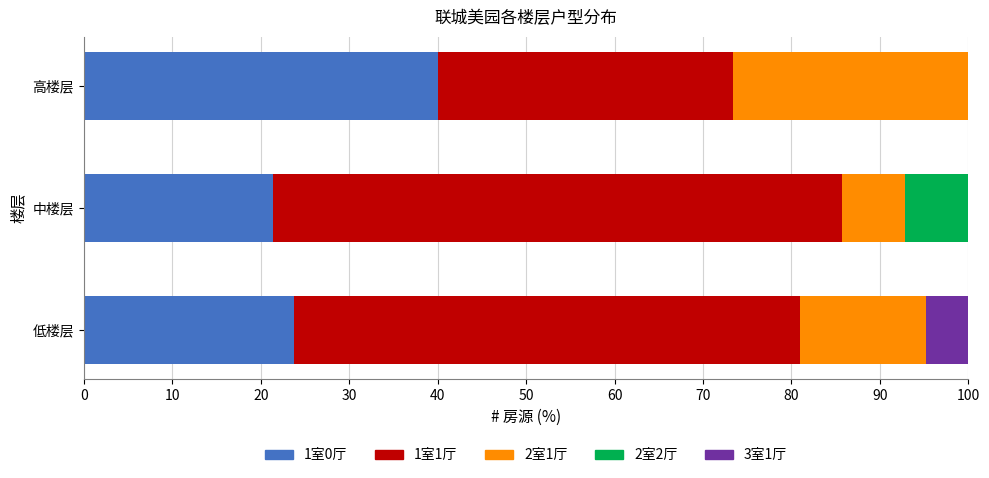

True or false: 1室0厅 has a value of 19.8 at 高楼层.

False